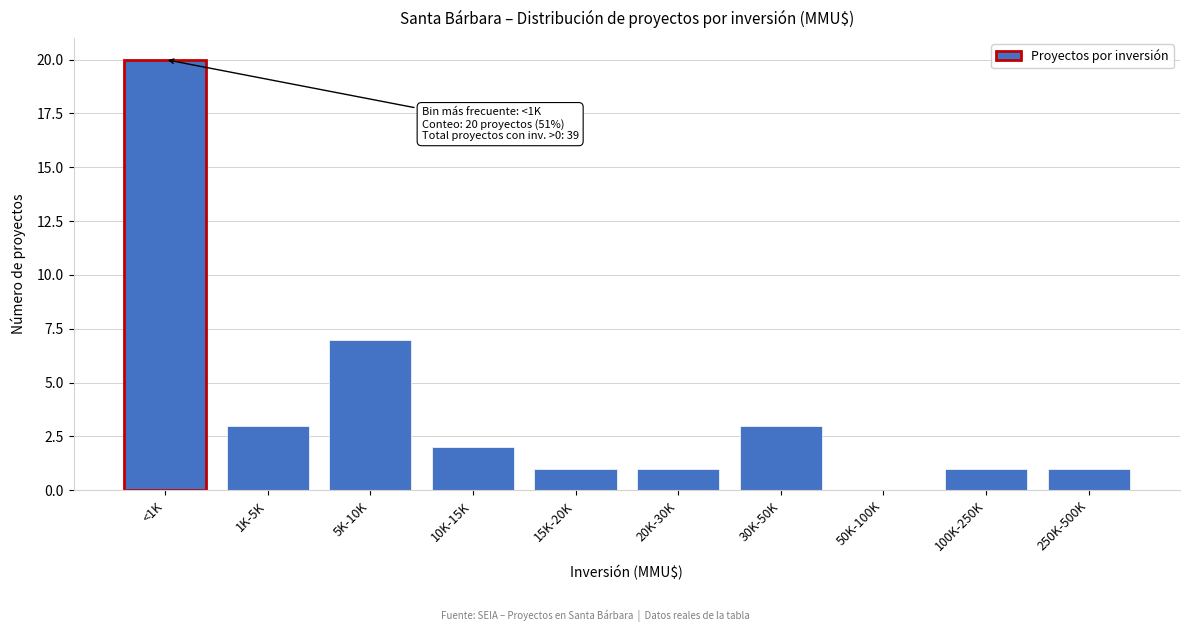

Reading right to left, transcribe all the data shown in this chart.

250K-500K=1	100K-250K=1	50K-100K=0	30K-50K=3	20K-30K=1	15K-20K=1	10K-15K=2	5K-10K=7	1K-5K=3	<1K=20